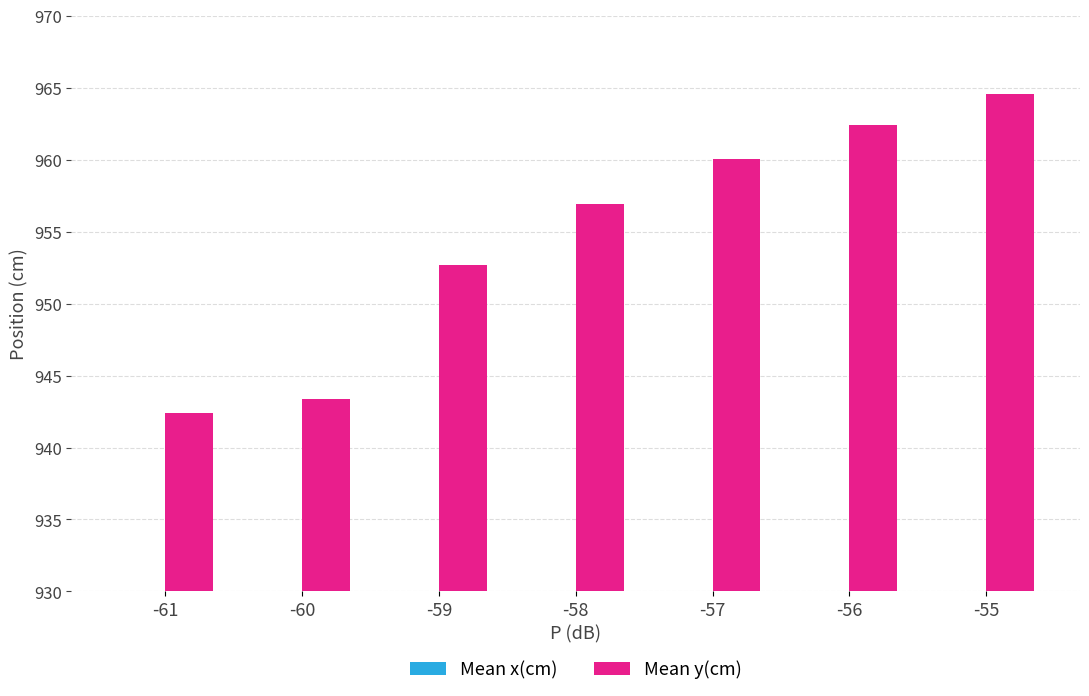

What is the difference between the maximum and minimum values in the Mean y(cm) series?

22.2